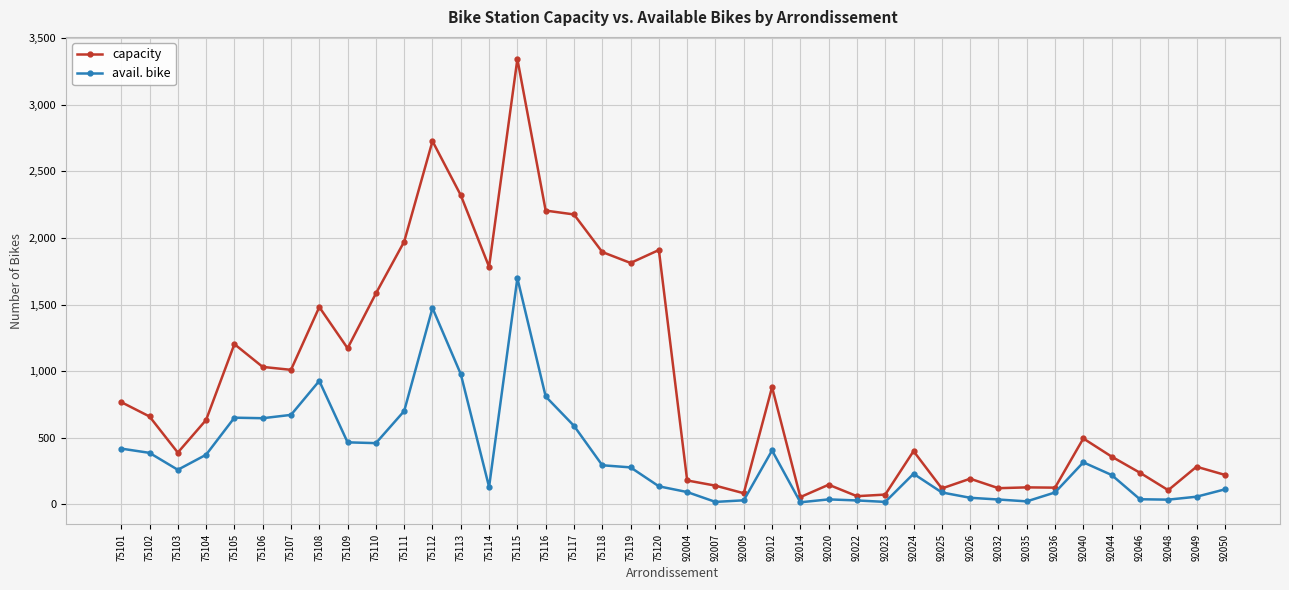

True or false: capacity and avail. bike cross at least once.

False